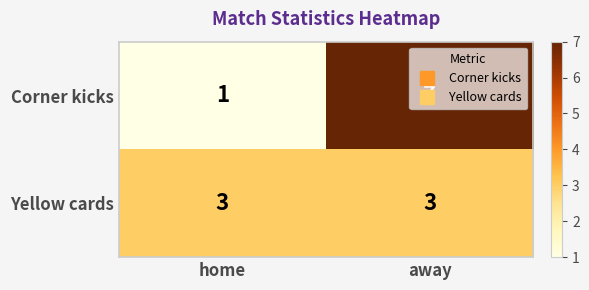

What value does the Corner kicks series have at away?

7